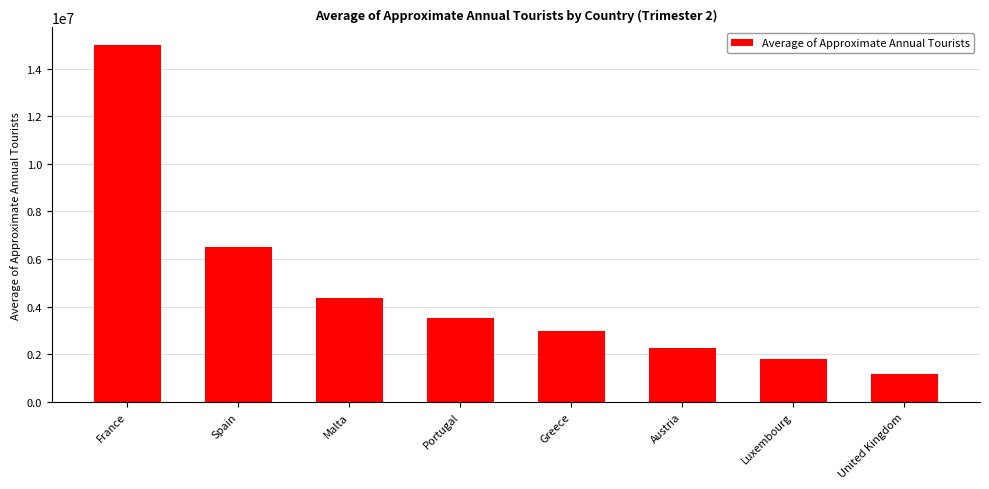

Read the value at Austria, to the nearest 50.

2257150